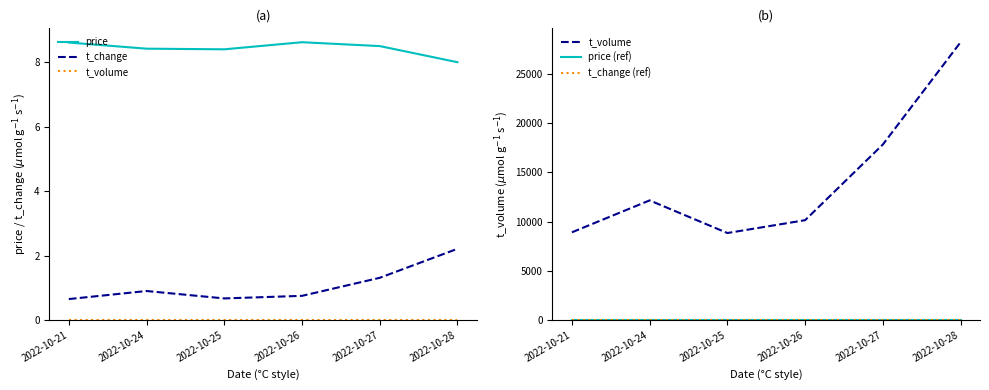

Rank the series by their maximum value, from highest to lowest.

t_volume, price, t_change, price (ref), t_change (ref)